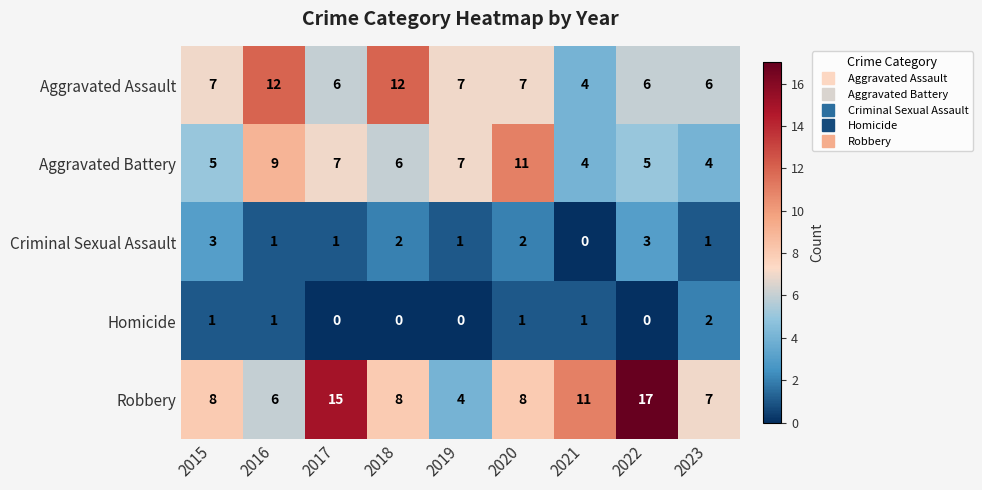

The Aggravated Assault series shows 10 at 2023. True or false?

False